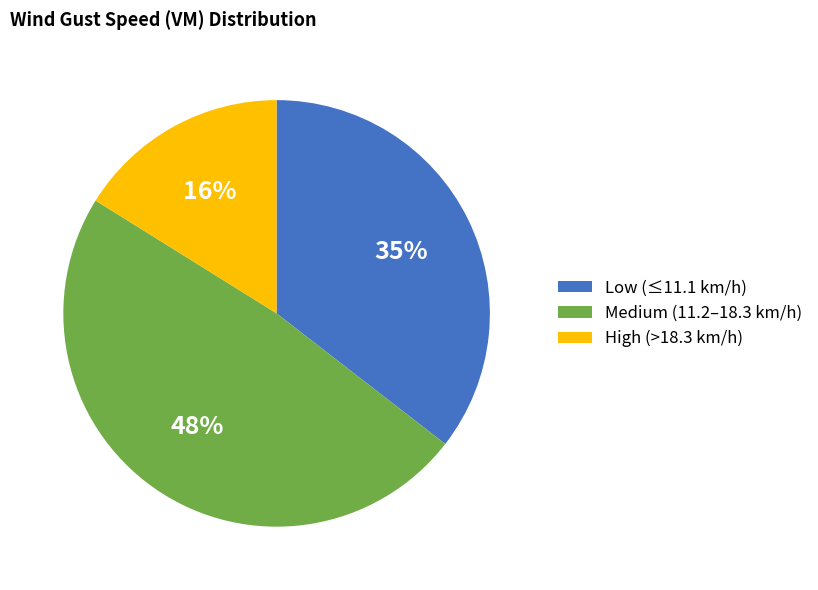

Which slice is the smallest?

High (>18.3 km/h)